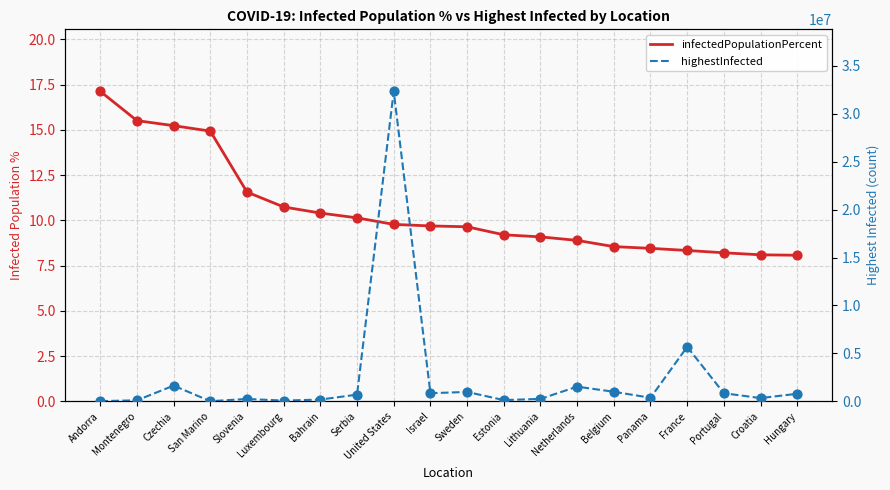

Which series has the largest total across all categories?

highestInfected